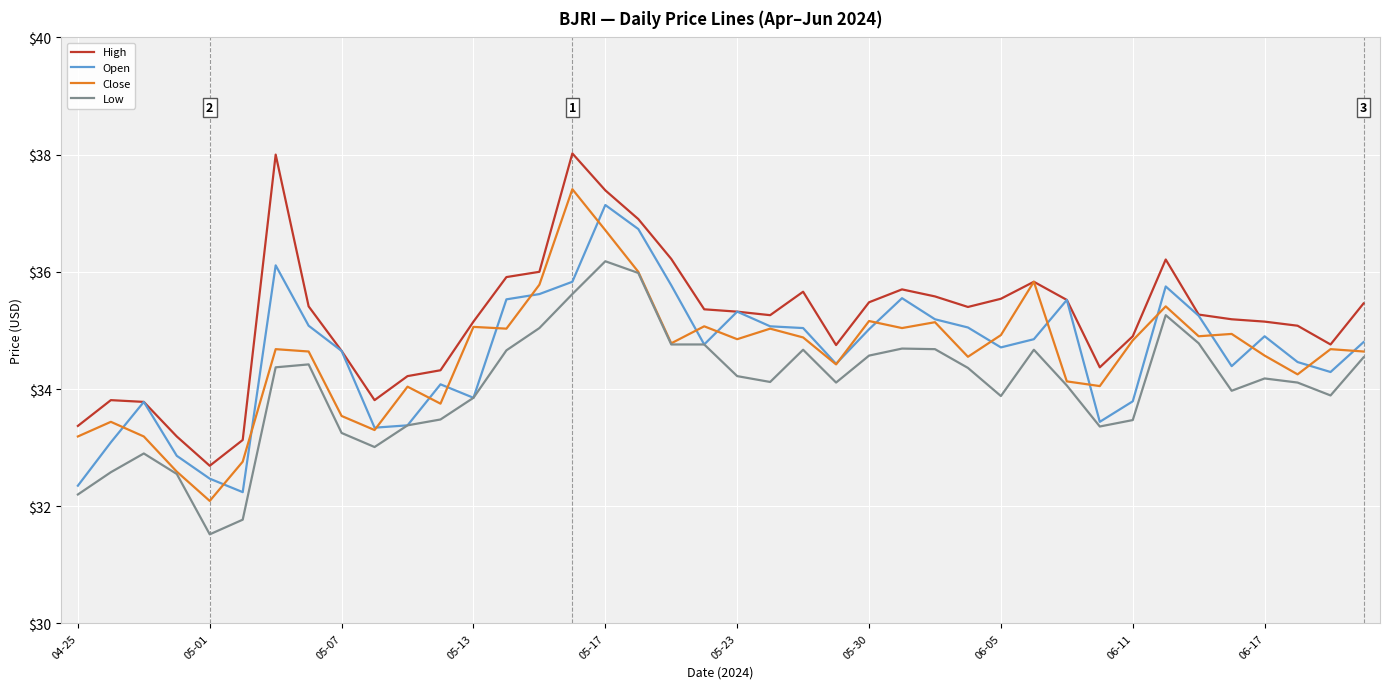

What is the difference between the second highest and minimum values in the High series?

5.3